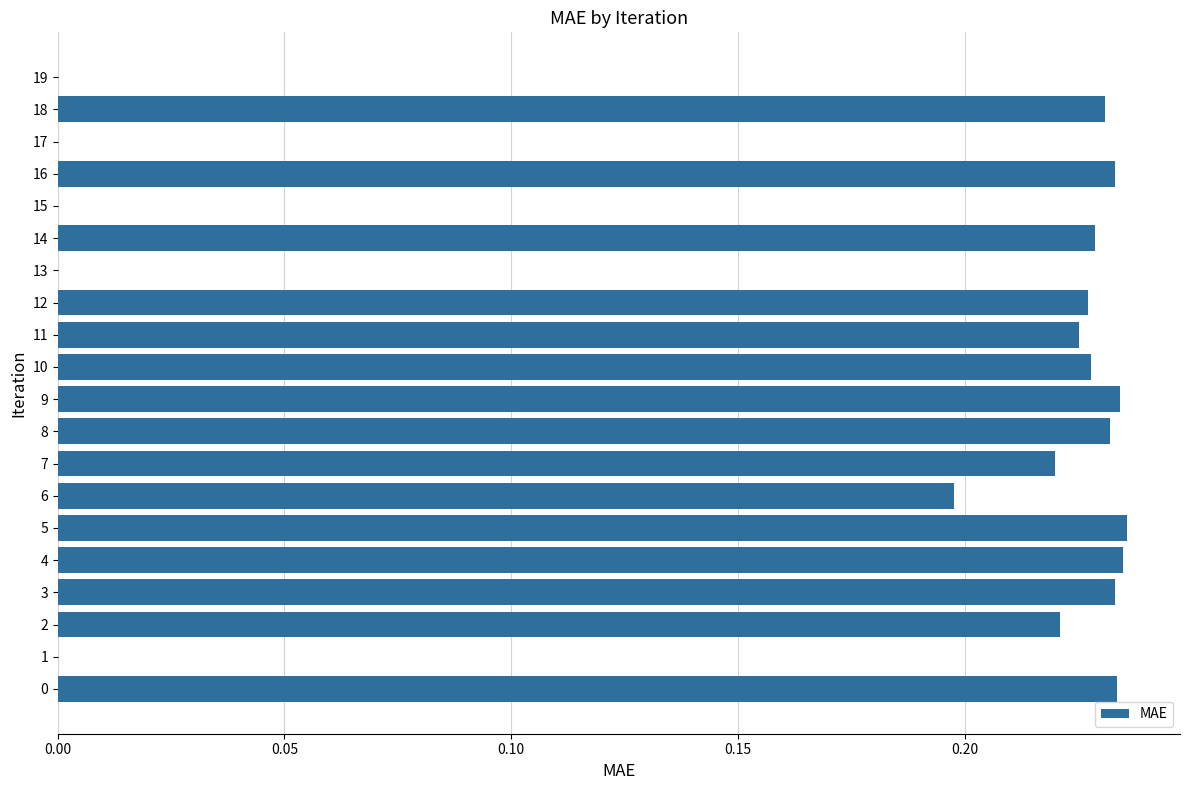

True or false: the data shows 0.3 at 6.

False